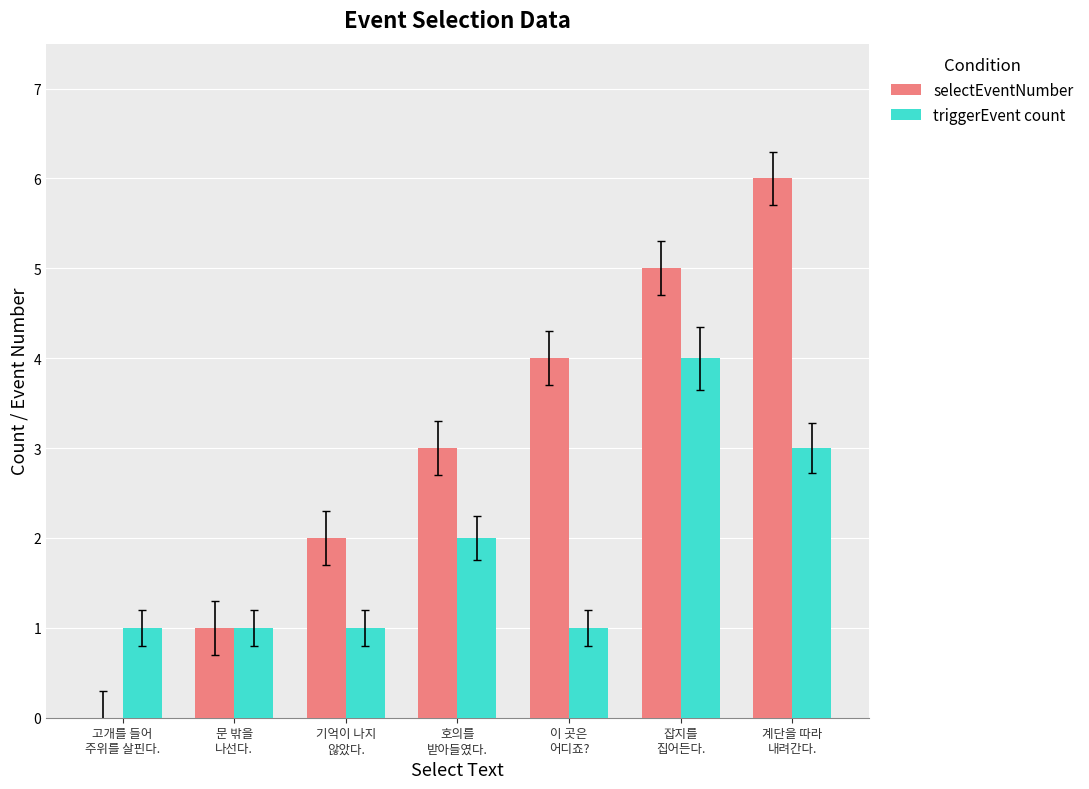

Which series has the largest range (max minus min)?

selectEventNumber